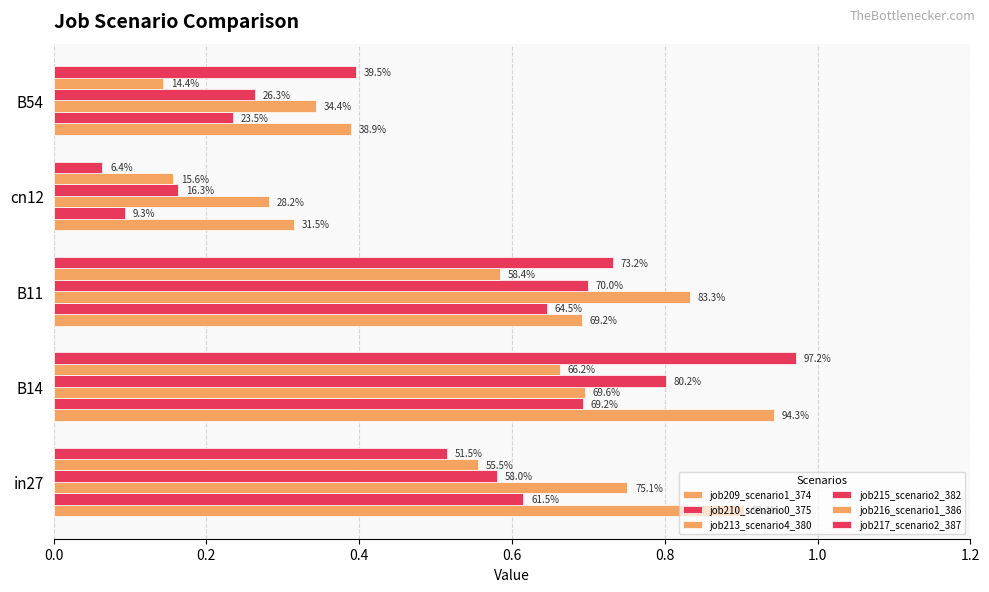

Rank the series by their maximum value, from lowest to highest.

job216_scenario1_386, job210_scenario0_375, job215_scenario2_382, job213_scenario4_380, job209_scenario1_374, job217_scenario2_387